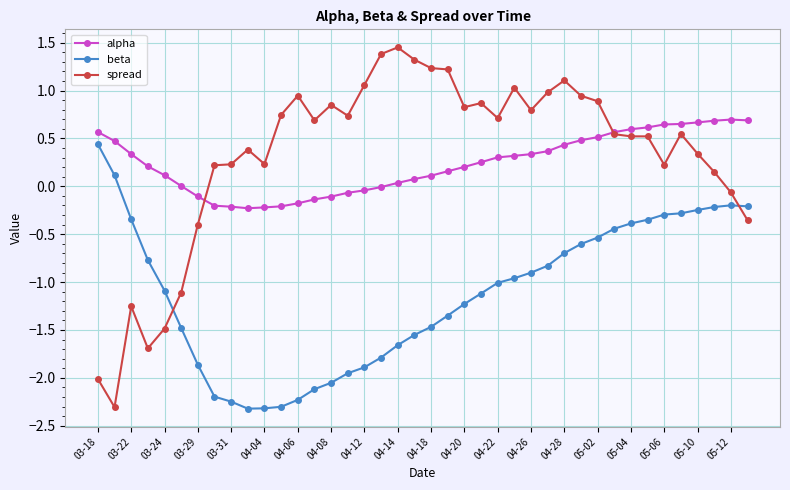

True or false: alpha and beta intersect in this chart.

False